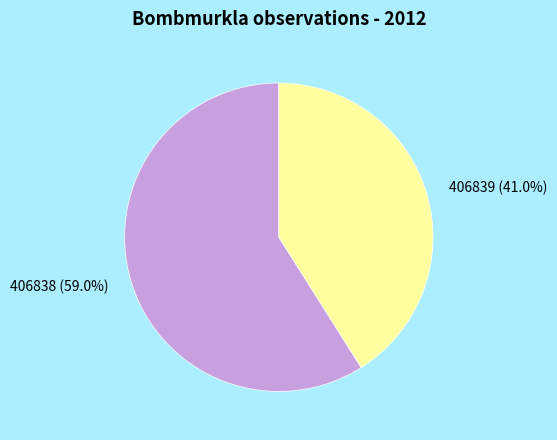

Which slice represents more than half of the pie?

406838